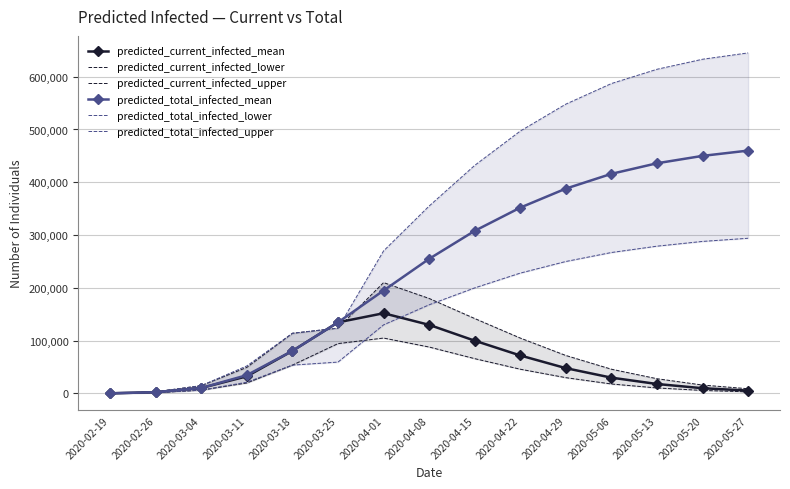

Which label corresponds to the smallest value in the chart?

2020-02-19